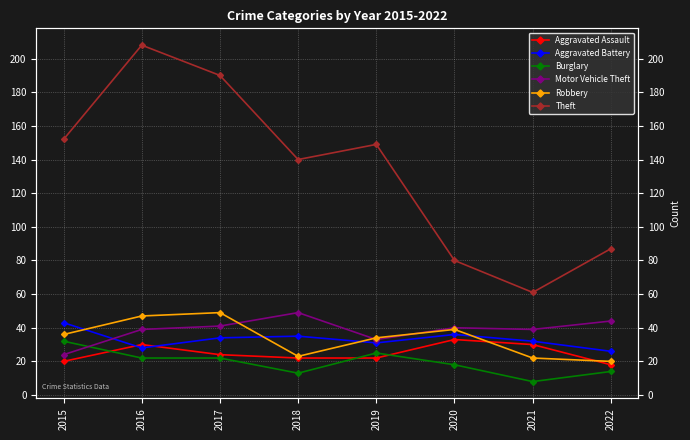

Reading left to right, list all the values displayed in this chart.

Aggravated Assault: 2015=20	2016=30	2017=24	2018=22	2019=22	2020=33	2021=30	2022=18
Aggravated Battery: 2015=43	2016=28	2017=34	2018=35	2019=31	2020=36	2021=32	2022=26
Burglary: 2015=32	2016=22	2017=22	2018=13	2019=25	2020=18	2021=8	2022=14
Motor Vehicle Theft: 2015=24	2016=39	2017=41	2018=49	2019=33	2020=40	2021=39	2022=44
Robbery: 2015=36	2016=47	2017=49	2018=23	2019=34	2020=39	2021=22	2022=20
Theft: 2015=152	2016=208	2017=190	2018=140	2019=149	2020=80	2021=61	2022=87